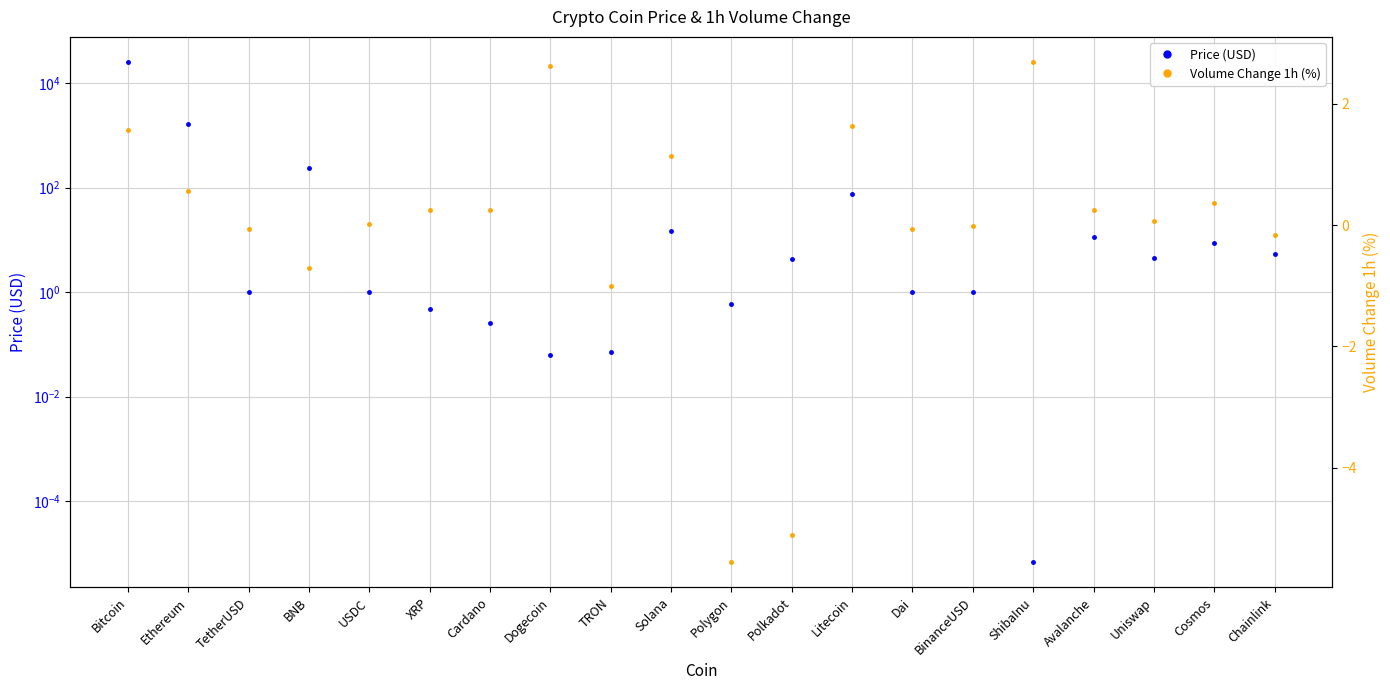

Reading left to right, extract all data points from this chart.

Price (USD): Bitcoin=25478.3	Ethereum=1661.5	TetherUSD=1.0	BNB=237.0	USDC=1.0	XRP=0.5	Cardano=0.3	Dogecoin=0.1	TRON=0.1	Solana=14.7	Polygon=0.6	Polkadot=4.4	Litecoin=74.5	Dai=1.0	BinanceUSD=1.0	ShibaInu=0.0	Avalanche=11.4	Uniswap=4.4	Cosmos=8.6	Chainlink=5.3
Volume Change 1h (%): Bitcoin=1.6	Ethereum=0.6	TetherUSD=-0.1	BNB=-0.7	USDC=0.0	XRP=0.2	Cardano=0.2	Dogecoin=2.6	TRON=-1.0	Solana=1.1	Polygon=-5.6	Polkadot=-5.1	Litecoin=1.6	Dai=-0.1	BinanceUSD=-0.0	ShibaInu=2.7	Avalanche=0.2	Uniswap=0.1	Cosmos=0.4	Chainlink=-0.2